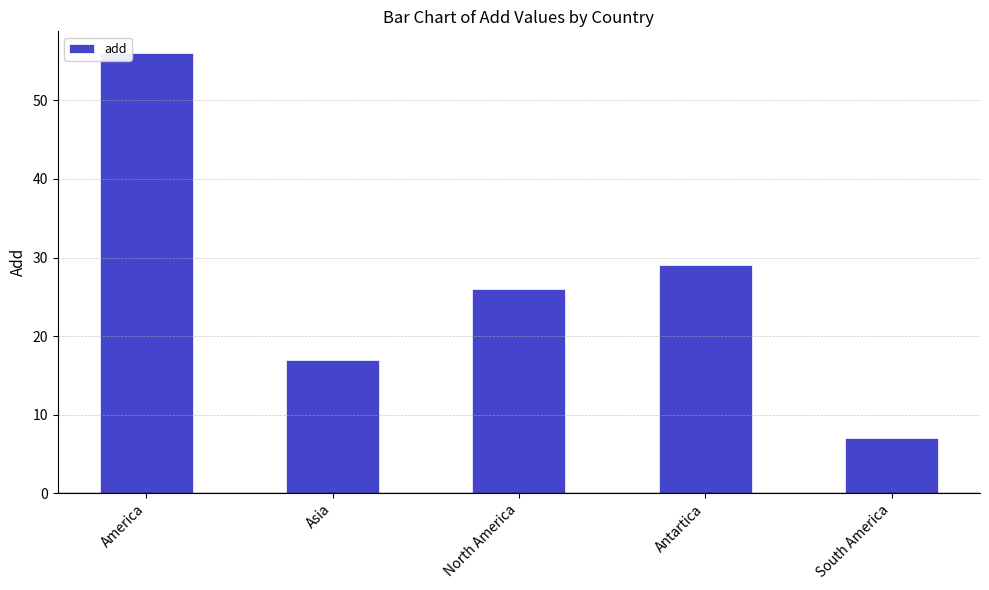

What is the difference between the maximum and minimum values?

49